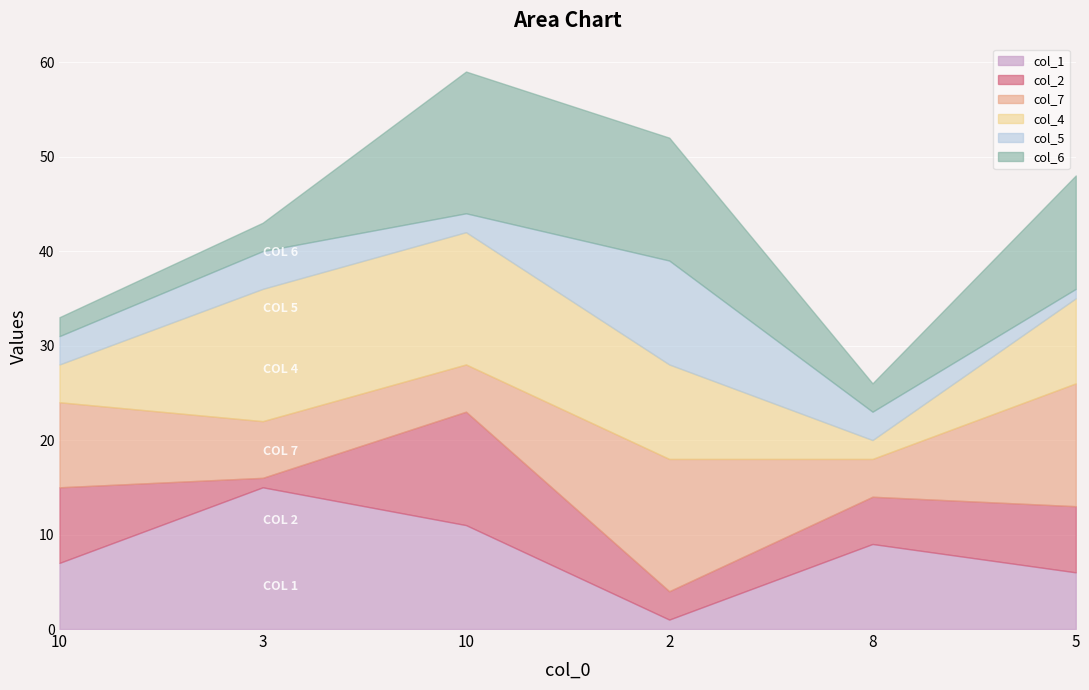

In col_1, how many points are higher than both neighbors (excluding endpoints)?

2